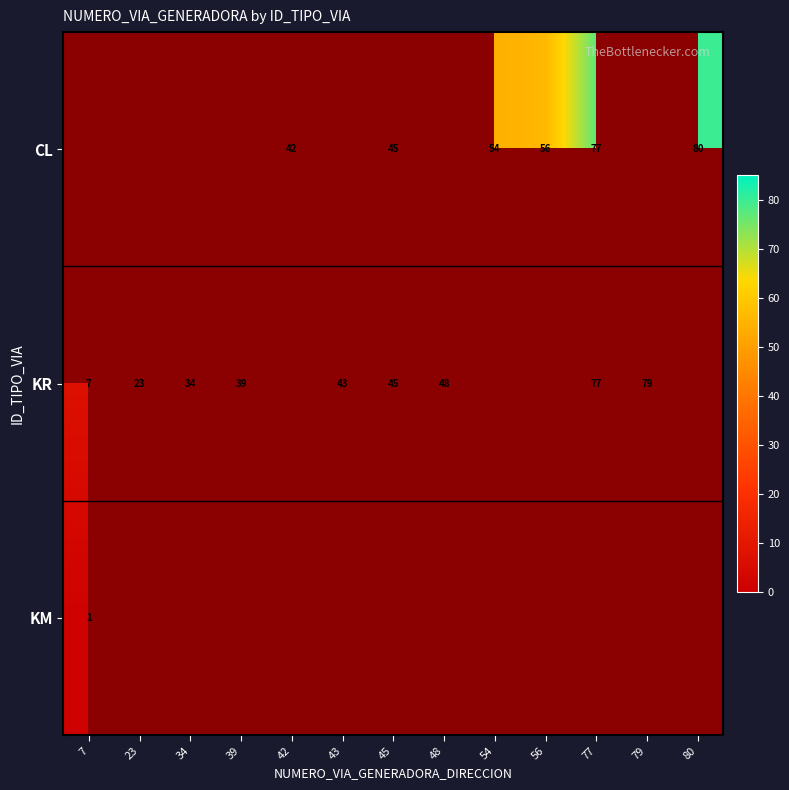

What is the minimum value shown in the chart?

1.0